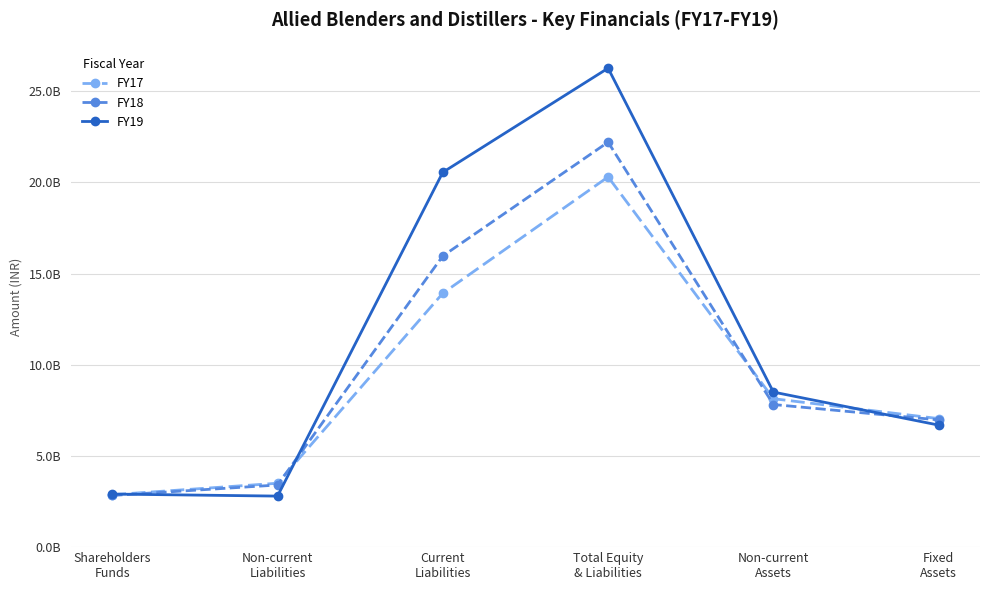

Between Total Equity
& Liabilities and Shareholders
Funds, which is larger?

Total Equity
& Liabilities